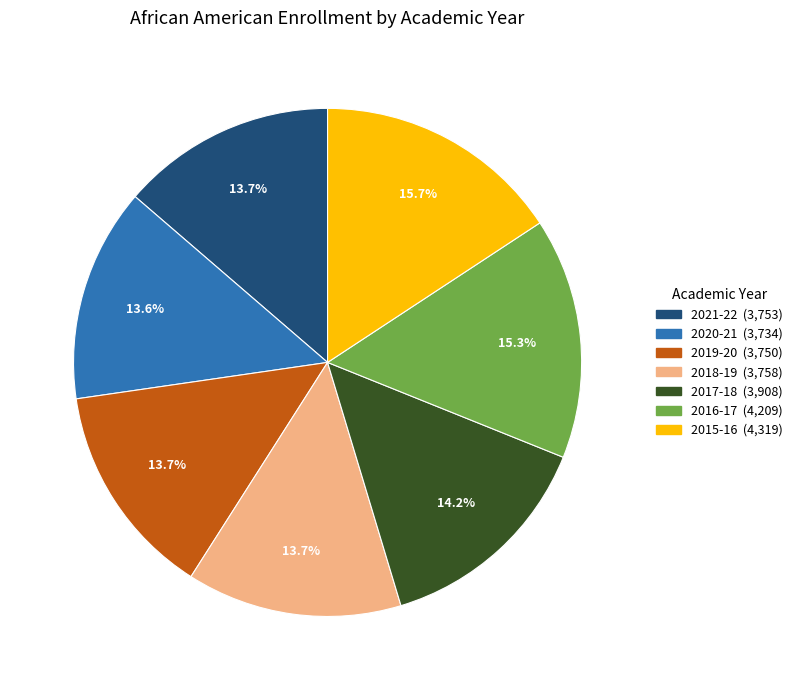

Is the sum of 2019-20 and 2020-21 greater than half?

No